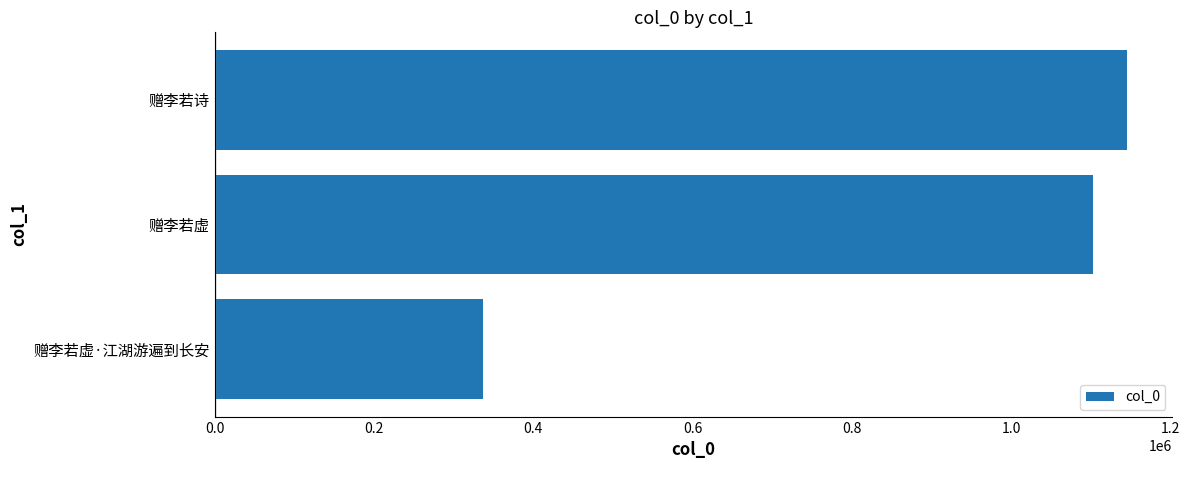

What is the smallest value displayed?

336442